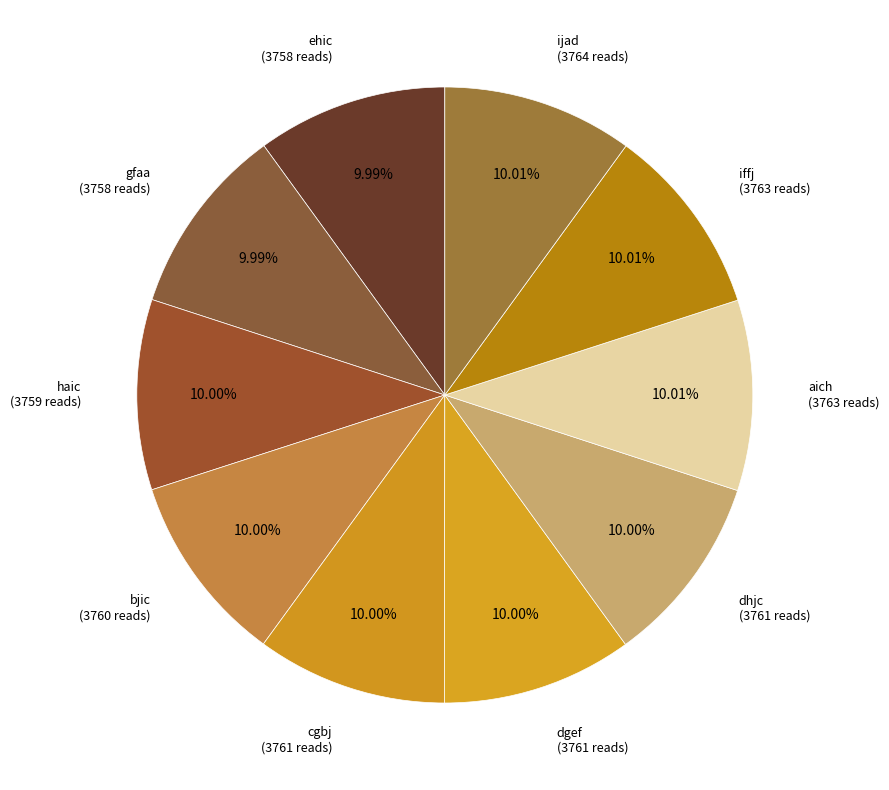

To the nearest percent, what percentage of the pie is dhjc?

10%